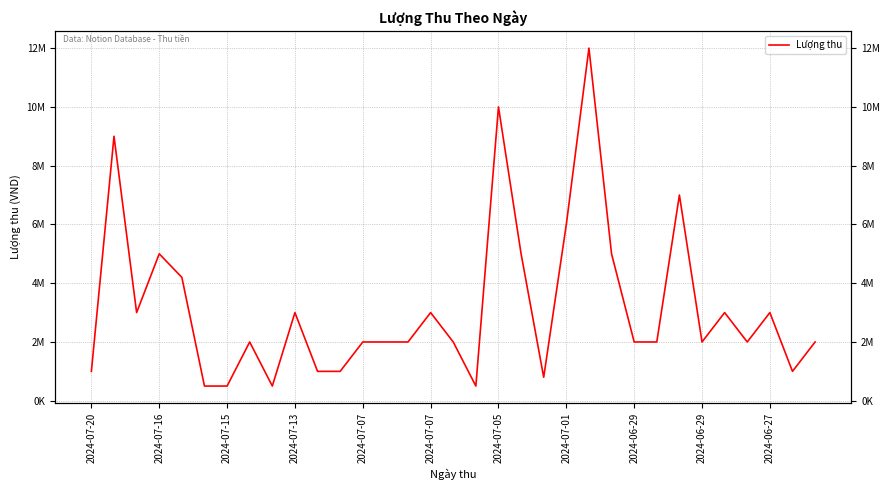

What is the value of the 5th point from the left?

4200000